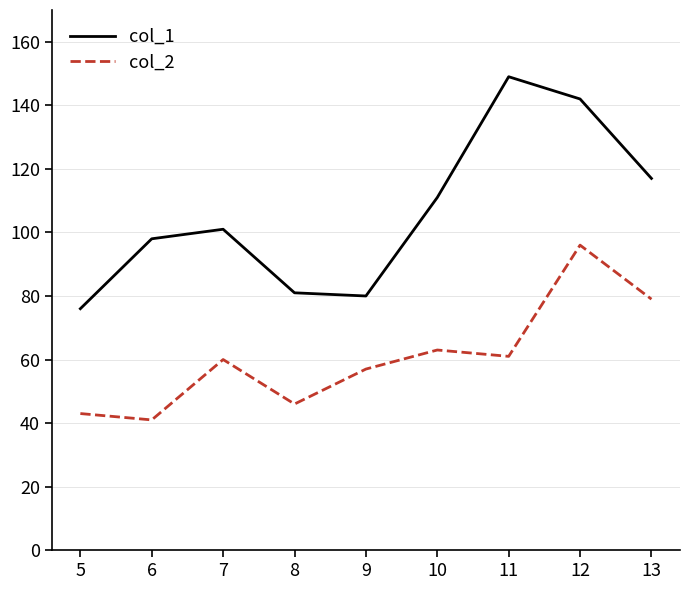

What value does the col_1 series have at 11, to the nearest 10?

150